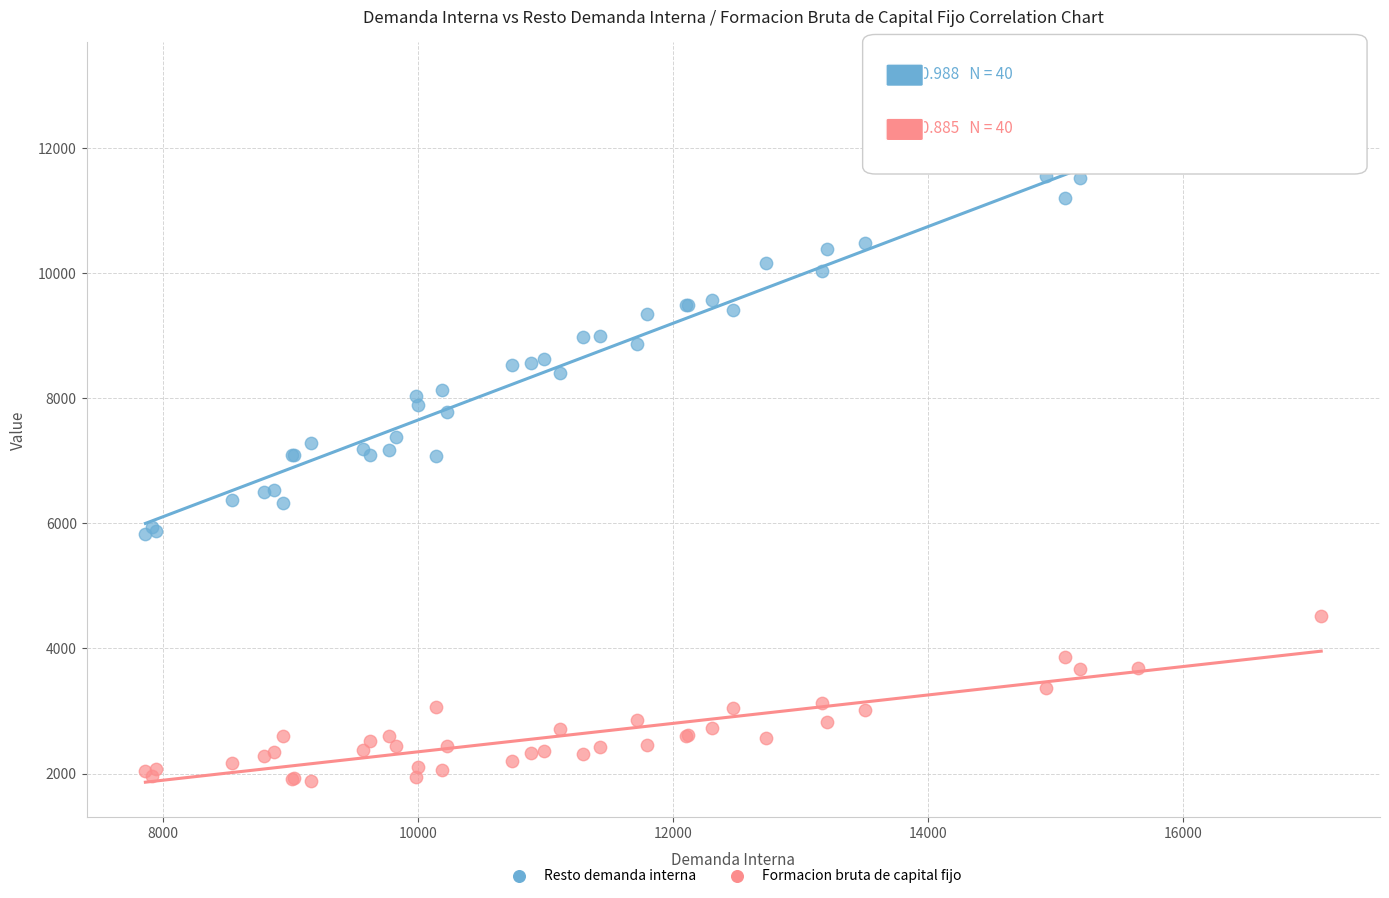

What are all the series names shown in the legend?

Resto demanda interna, Formacion bruta de capital fijo